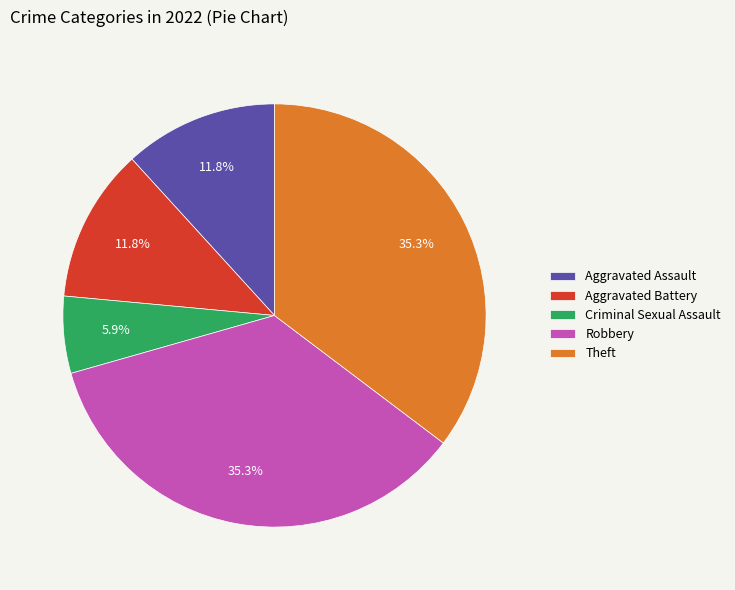

What is the smallest slice in the pie chart?

Criminal Sexual Assault